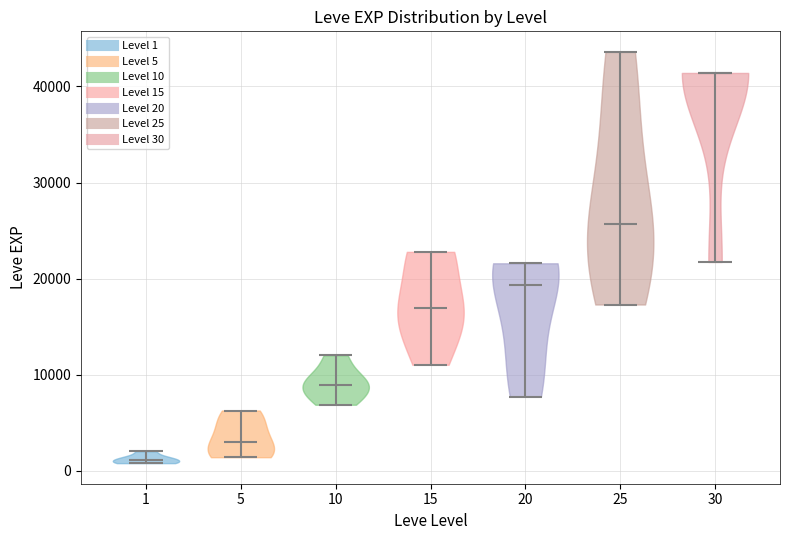

Reading left to right, read every violin against the y-axis: where its median line is, and the lowest and highest points it reaches. The values are not printed on the chart, so give them approximately, as read against the axis.

1: median line 1000, lowest point 1000, highest point 2000
5: median line 3000, lowest point 1000, highest point 6000
10: median line 9000, lowest point 7000, highest point 12000
15: median line 17000, lowest point 11000, highest point 23000
20: median line 19000, lowest point 8000, highest point 22000
25: median line 26000, lowest point 17000, highest point 44000
30: median line 41000, lowest point 22000, highest point 41000